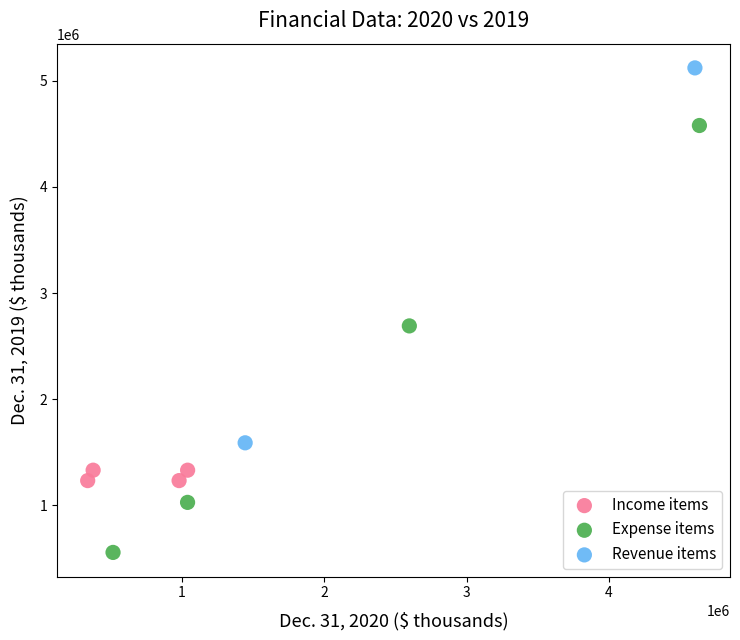

What are all the series names shown in the legend?

Income items, Expense items, Revenue items